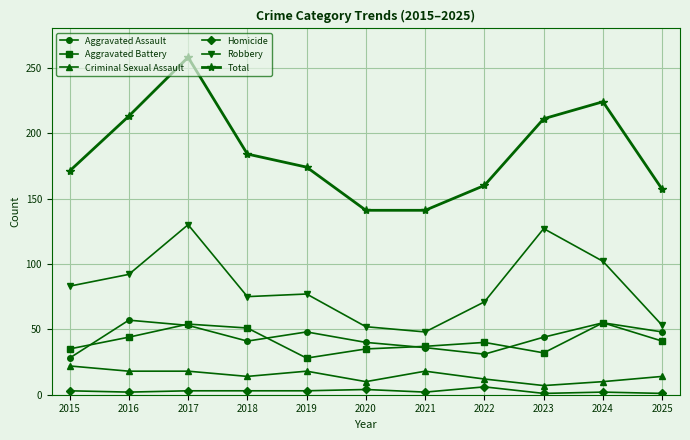

At 2025, list the series in order from largest to smallest.

Total, Robbery, Aggravated Assault, Aggravated Battery, Criminal Sexual Assault, Homicide